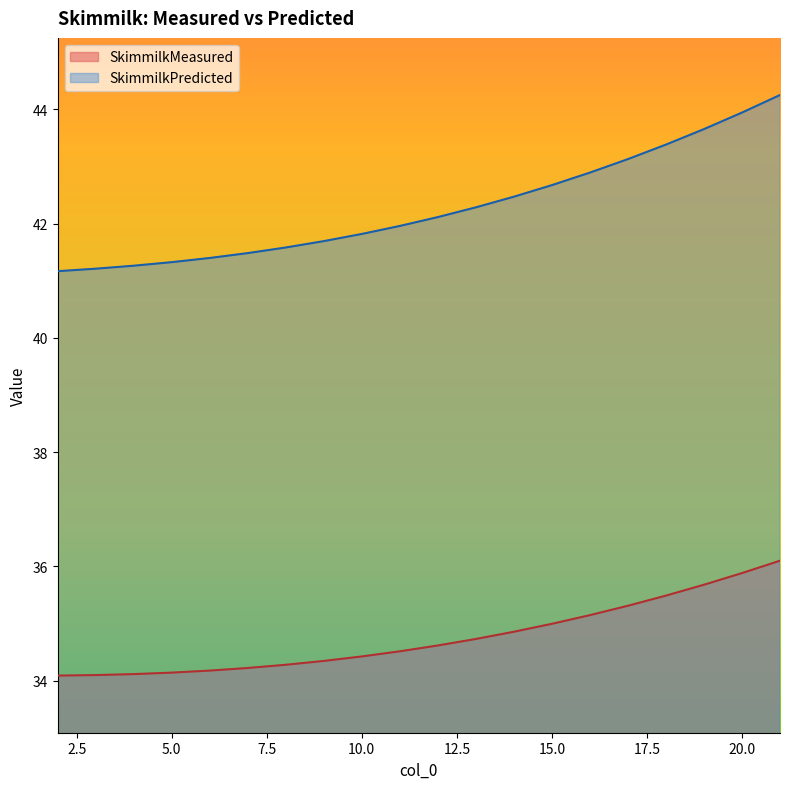

Does the chart have visible grid lines?

No